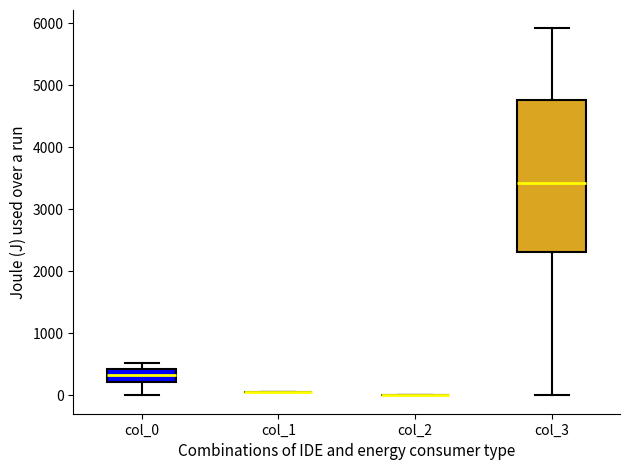

Reading left to right, transcribe this box plot: for each box, give where its median line is, the range the box spans, and where its two whiskers end, as read against the y-axis. The values are not printed on the chart, so give them approximately, as read against the axis.

col_0: median 300, box 200 to 400, whiskers 0 to 500
col_1: box collapsed to a line at 100, whiskers 100 to 100
col_2: box collapsed to a line at 0, whiskers 0 to 0
col_3: median 3400, box 2300 to 4800, whiskers 0 to 5900